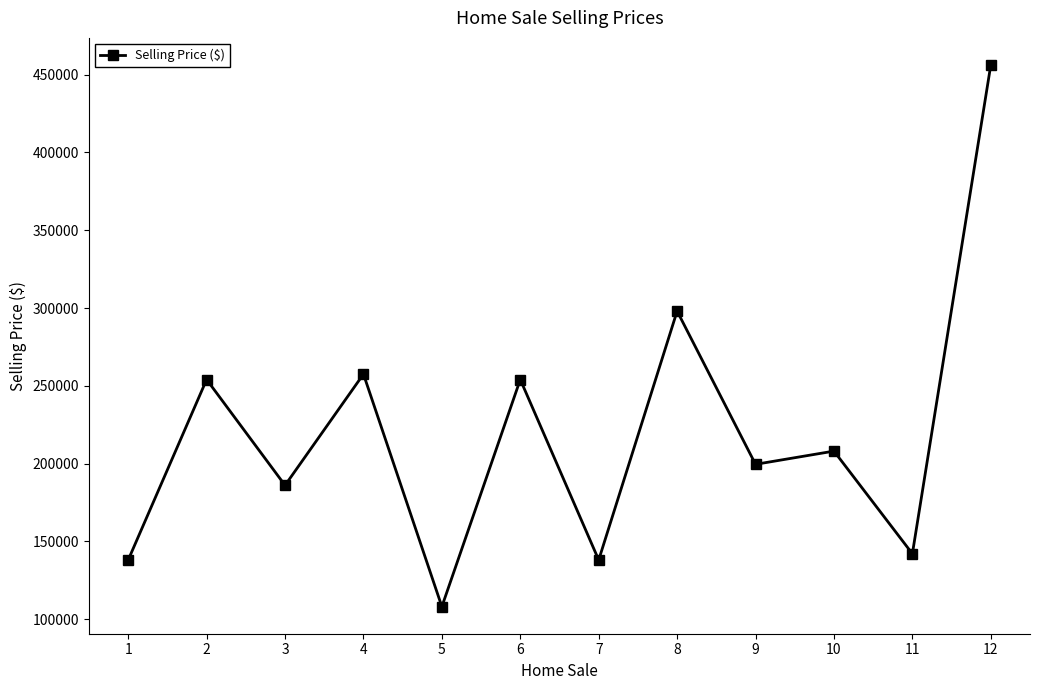

True or false: there are more than 2 points higher than both neighbors.

True